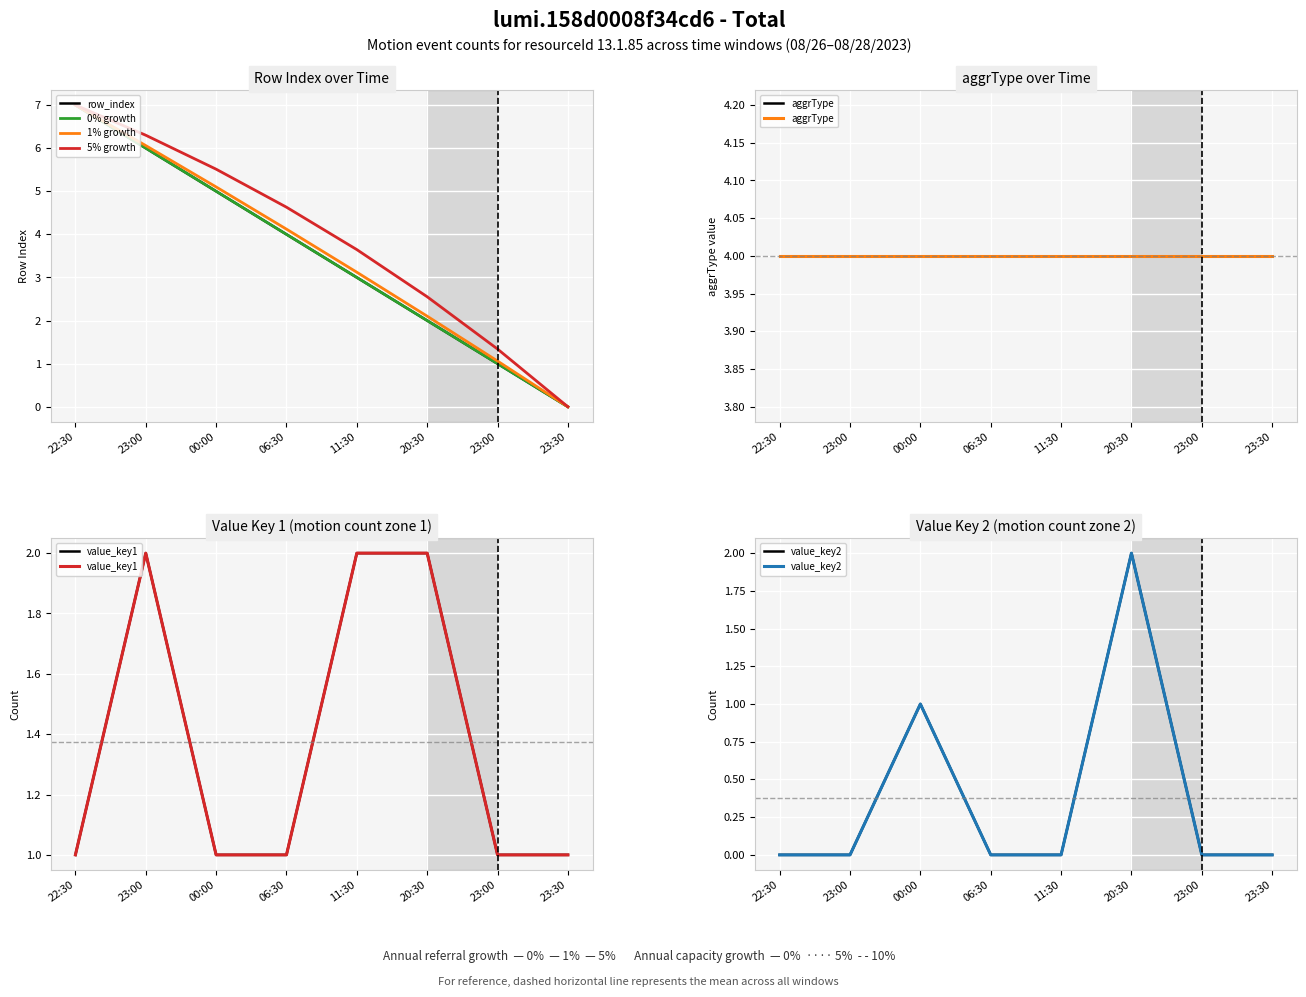

List the labels in order of value, smallest first.

23:30, 23:00, 20:30, 11:30, 06:30, 00:00, 23:00, 22:30